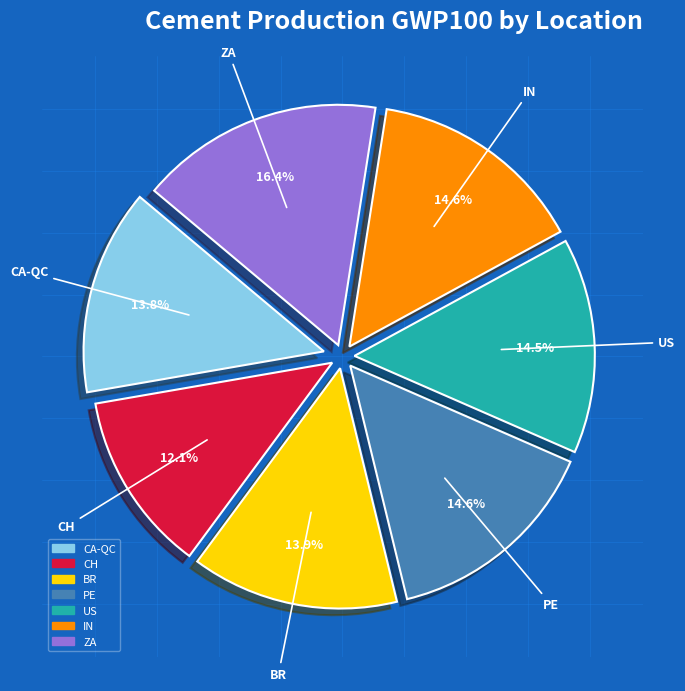

How many slices are in this pie chart?

7